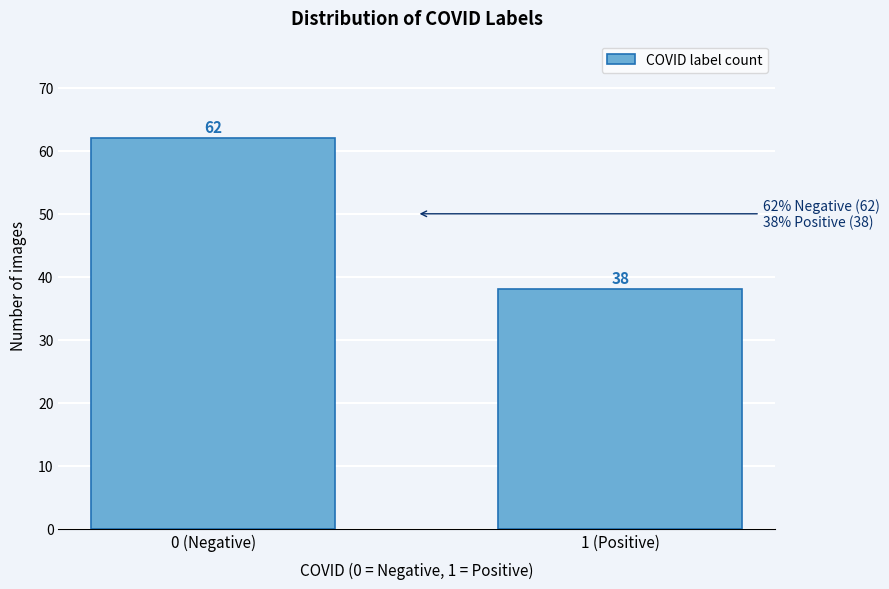

Reading left to right, extract all data points from this chart.

0 (Negative)=62	1 (Positive)=38